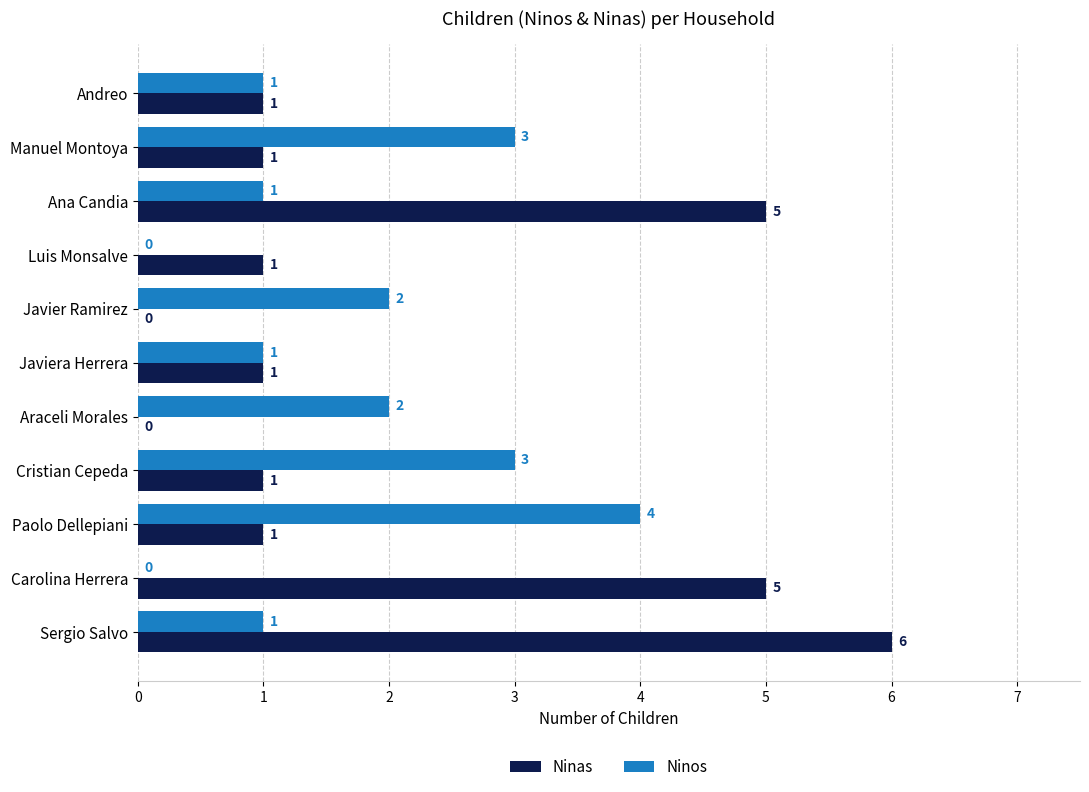

What is the highest value of the Ninas series?

6